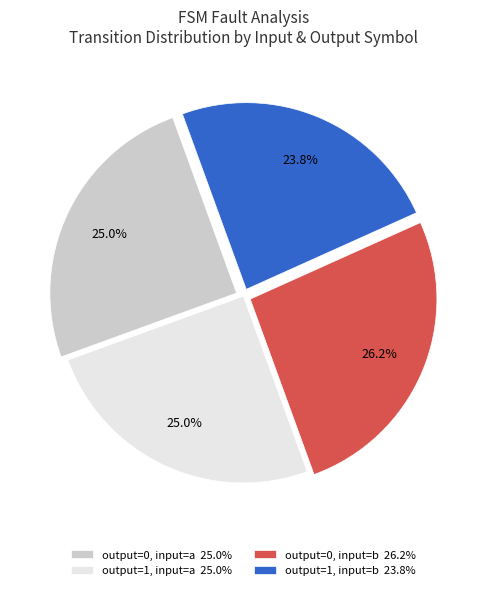

To the nearest percent, what is the difference between the largest and smallest slice percentages?

2%